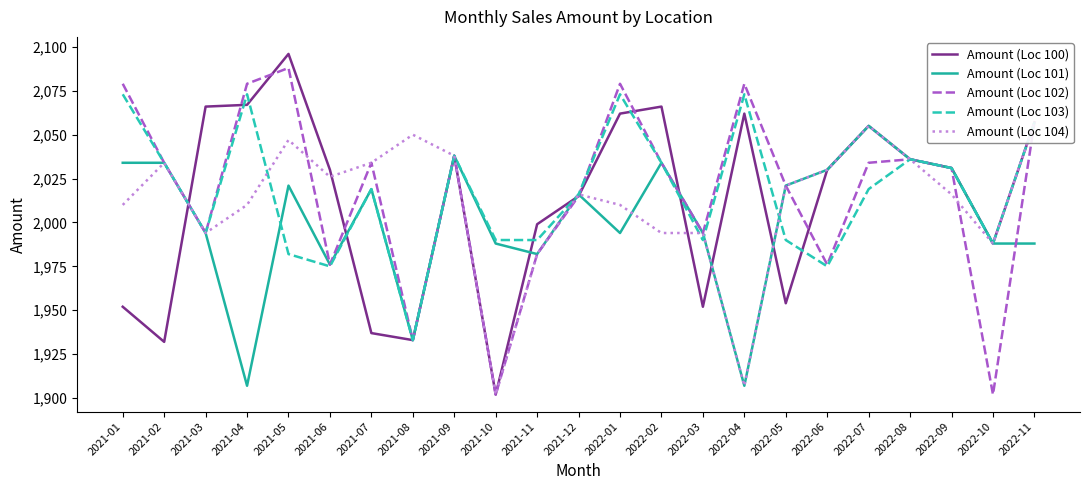

Which series has the widest spread of values?

Amount (Loc 100)